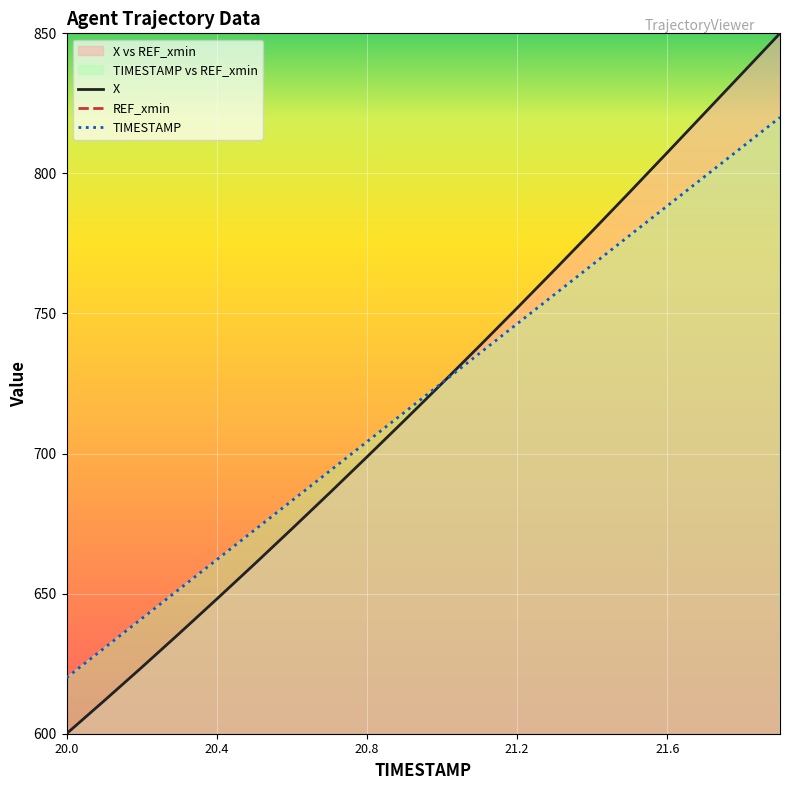

Which category has the highest value in the X series?

21.9